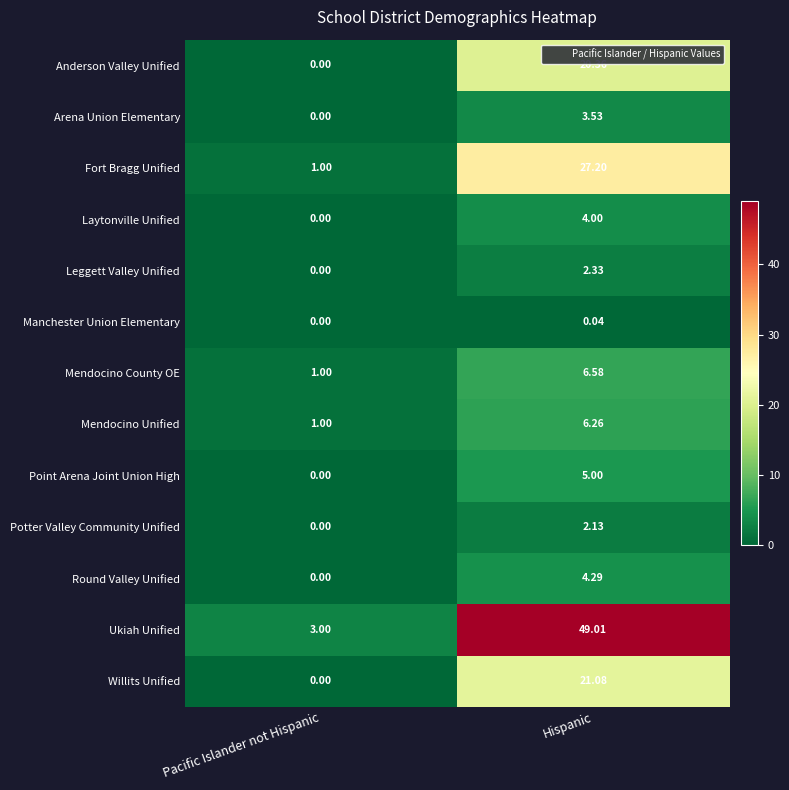

At which label does Round Valley Unified reach its minimum?

Pacific Islander not Hispanic